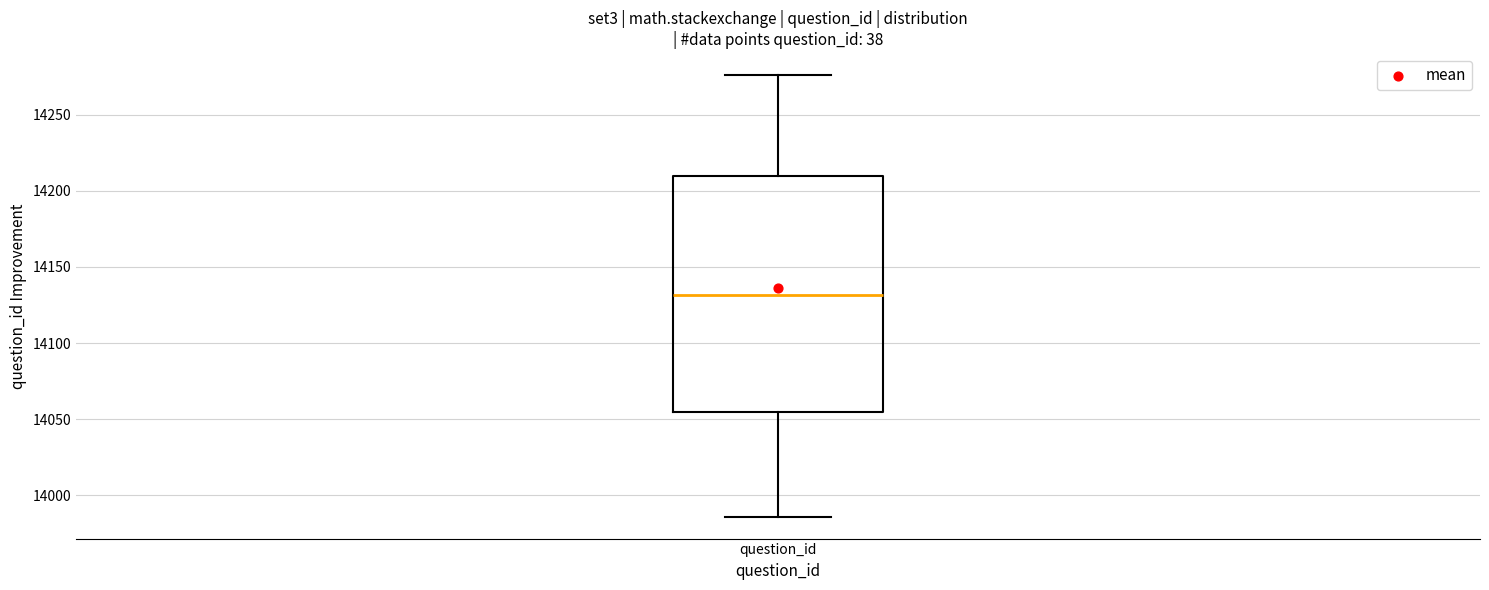

Read this box plot against the y-axis: the position of the median line, the range covered by the box, and the ends of both whiskers. The values are not printed on the chart, so give them approximately, as read against the axis.

median 14130, box 14055 to 14210, whiskers 13985 to 14275